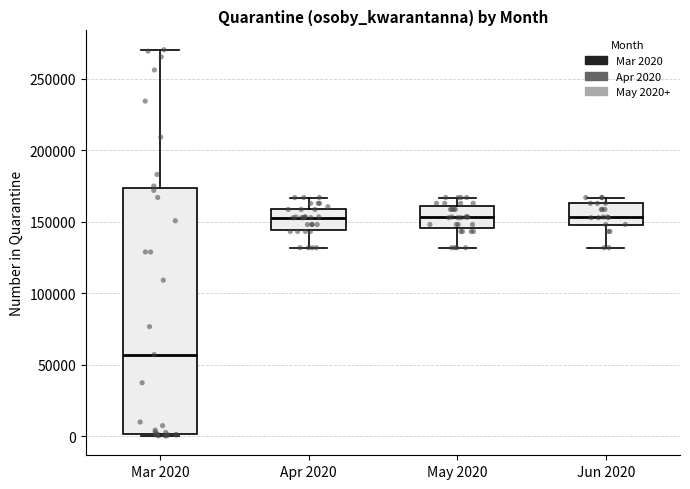

Which box has the lowest median line?

Mar 2020